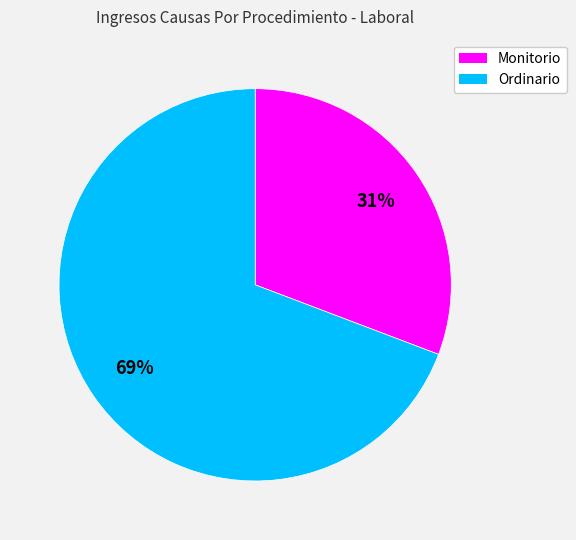

True or false: Monitorio accounts for 31% of the total.

True